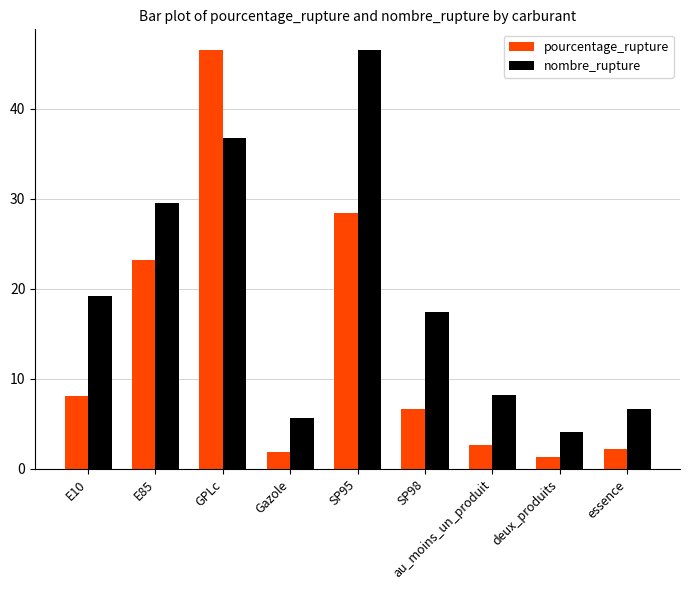

List the series in order of their overall mean, lowest first.

pourcentage_rupture, nombre_rupture